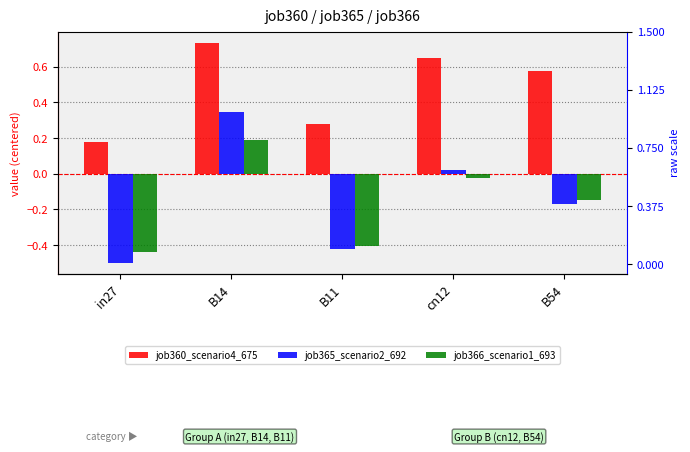

Reading left to right, list all the values displayed in this chart.

job360_scenario4_675: 0.2	0.7	0.3	0.6	0.6
job365_scenario2_692: -0.5	0.3	-0.4	0.0	-0.2
job366_scenario1_693: -0.4	0.2	-0.4	-0.0	-0.1